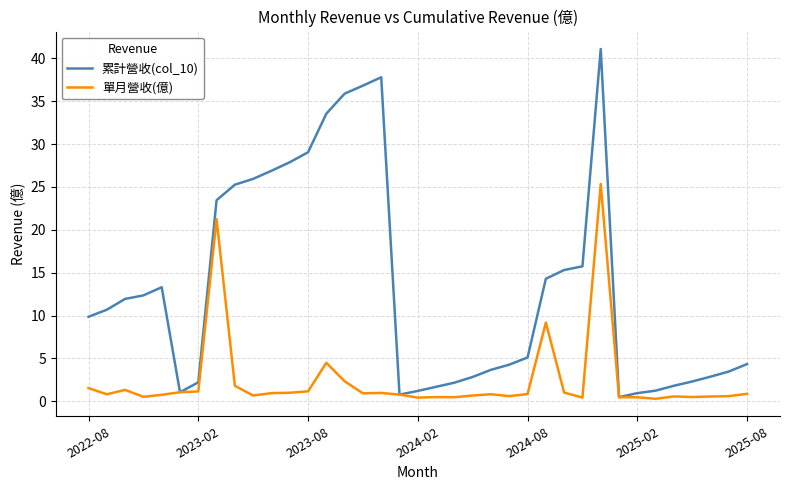

What are all the series names shown in the legend?

累計營收(col_10), 單月營收(億)